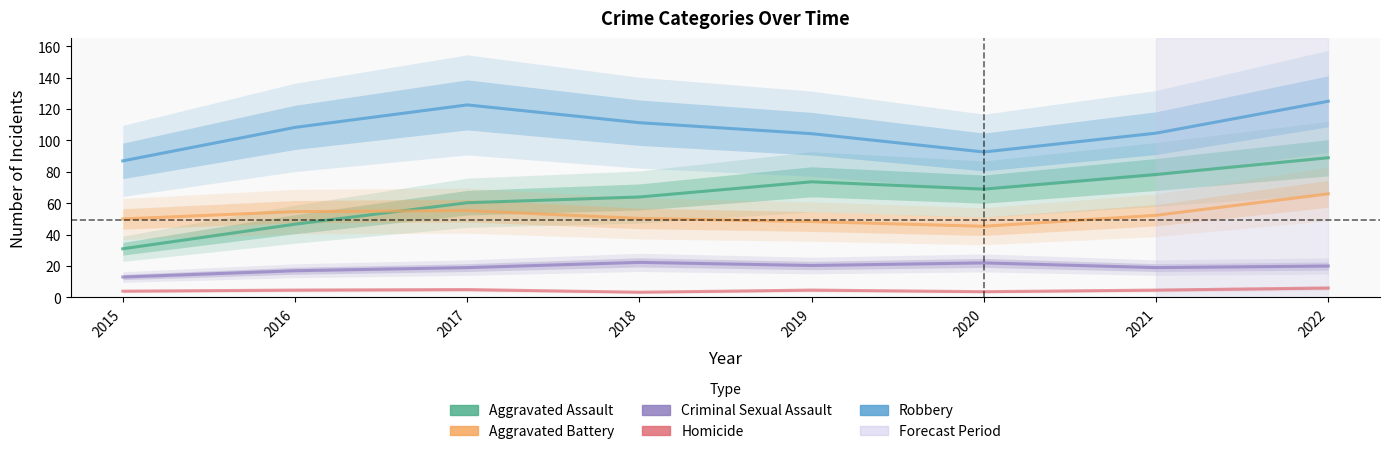

True or false: Homicide and Robbery intersect in this chart.

False